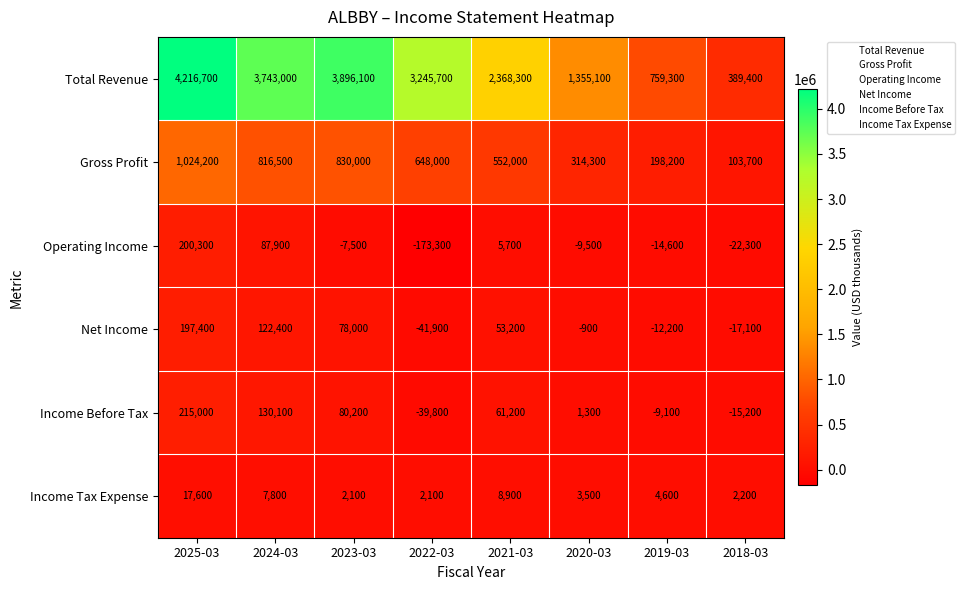

Where is Income Tax Expense nearest to the value 9850?

2021-03